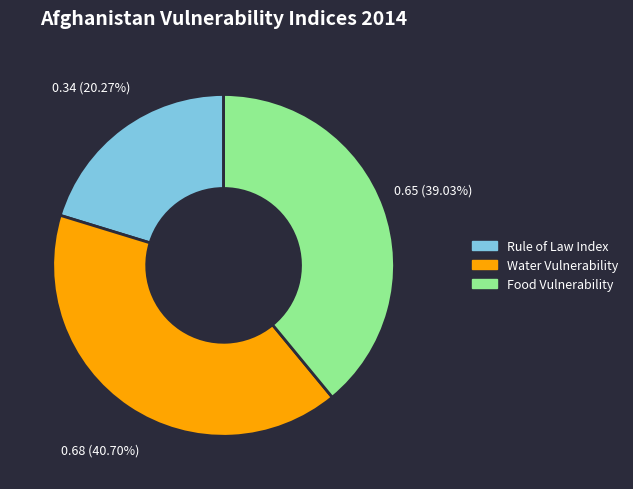

Which category has the smallest portion of the pie?

Rule of Law Index